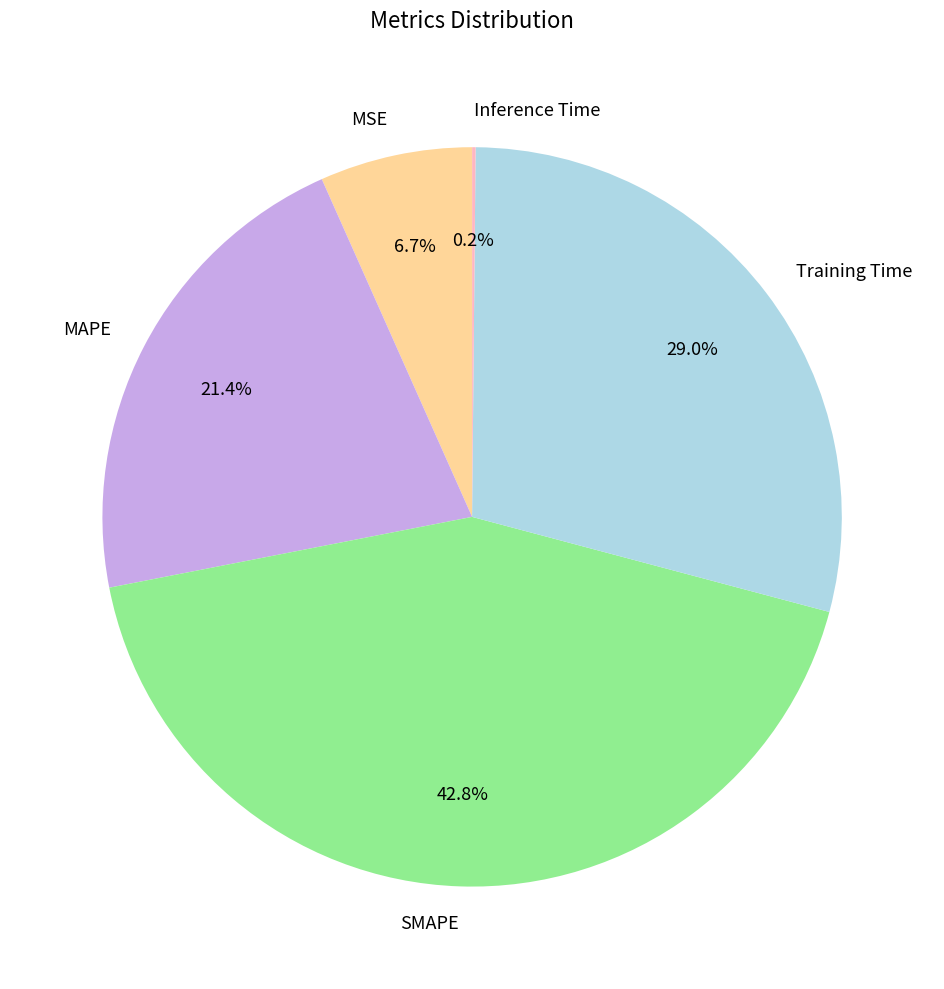

Between MAPE and SMAPE, which is larger?

SMAPE